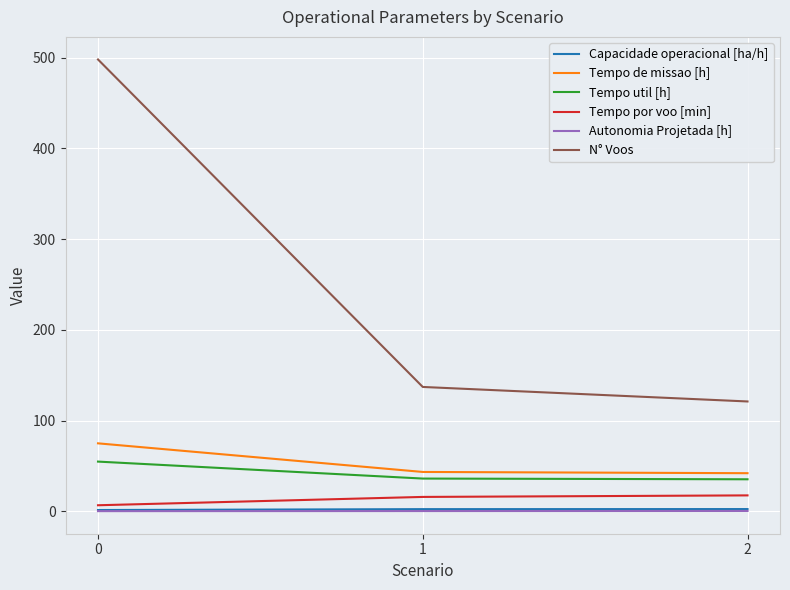

List the labels in order of N° Voos value, smallest first.

2, 1, 0